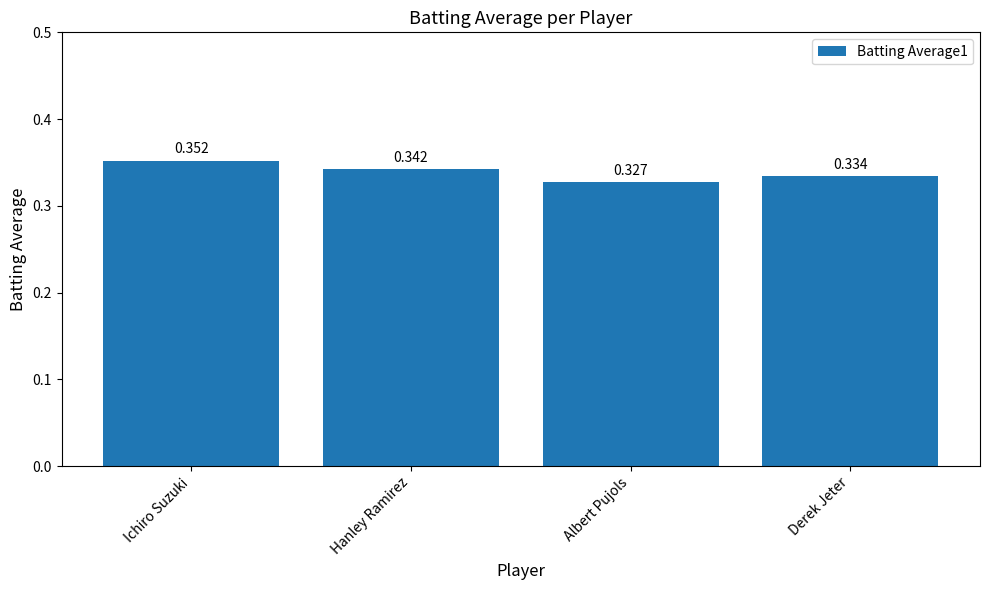

What is the label of the 4th bar from the right?

Ichiro Suzuki